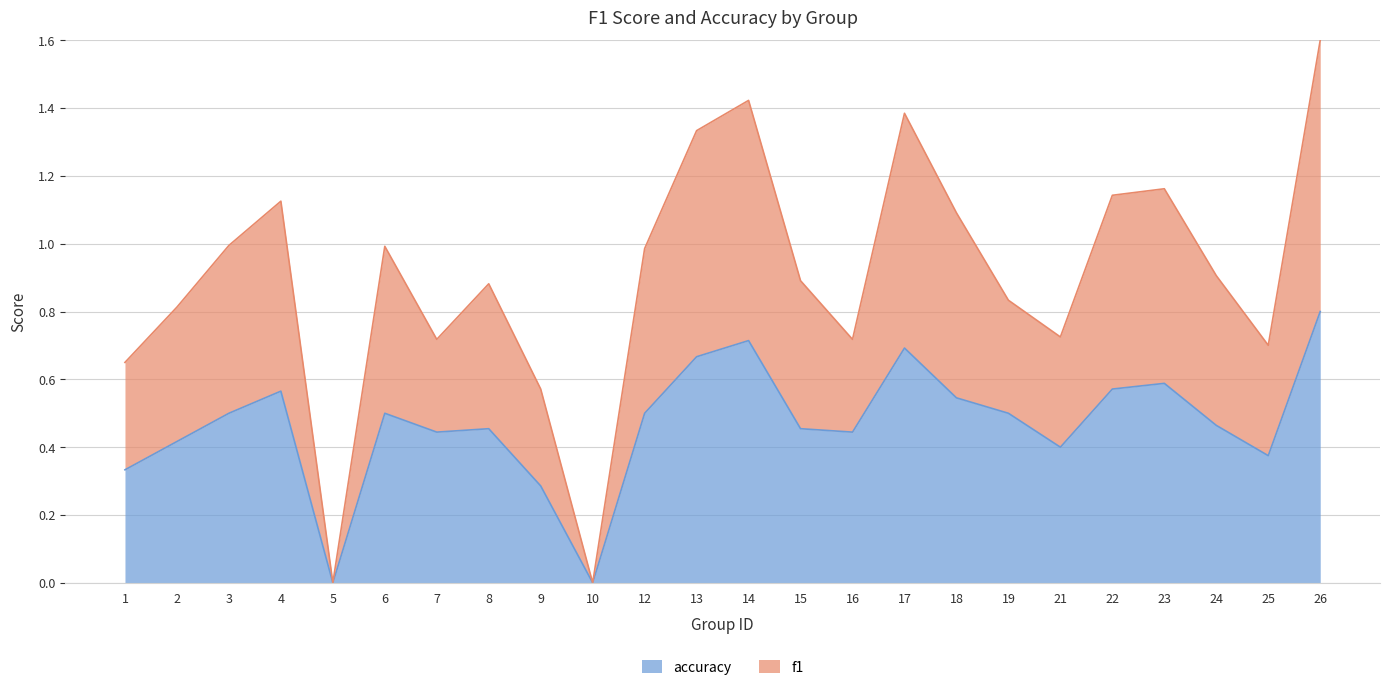

Which has a higher value, 7 or 15?

15